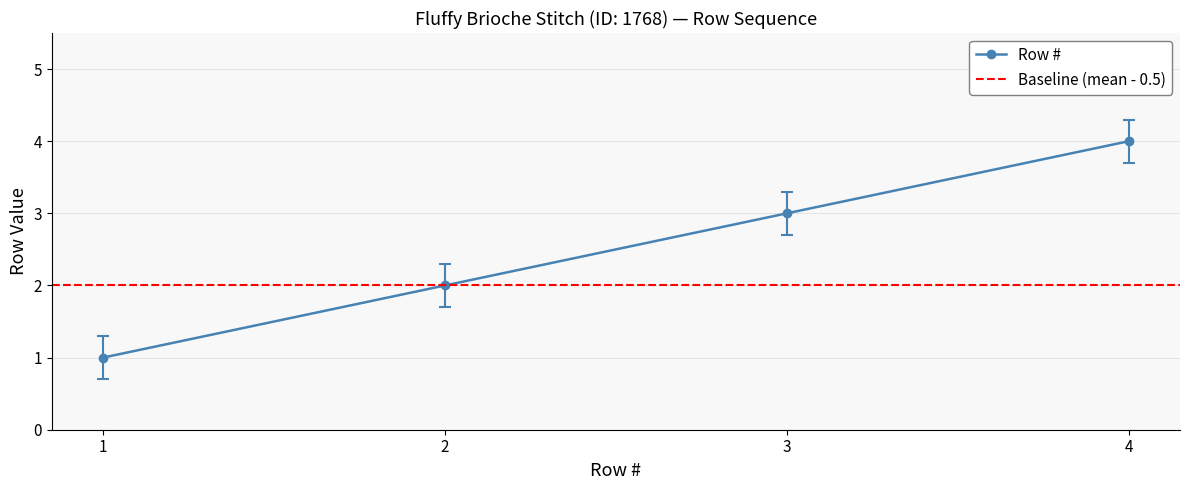

Does the chart display data point markers on the line(s)?

Yes